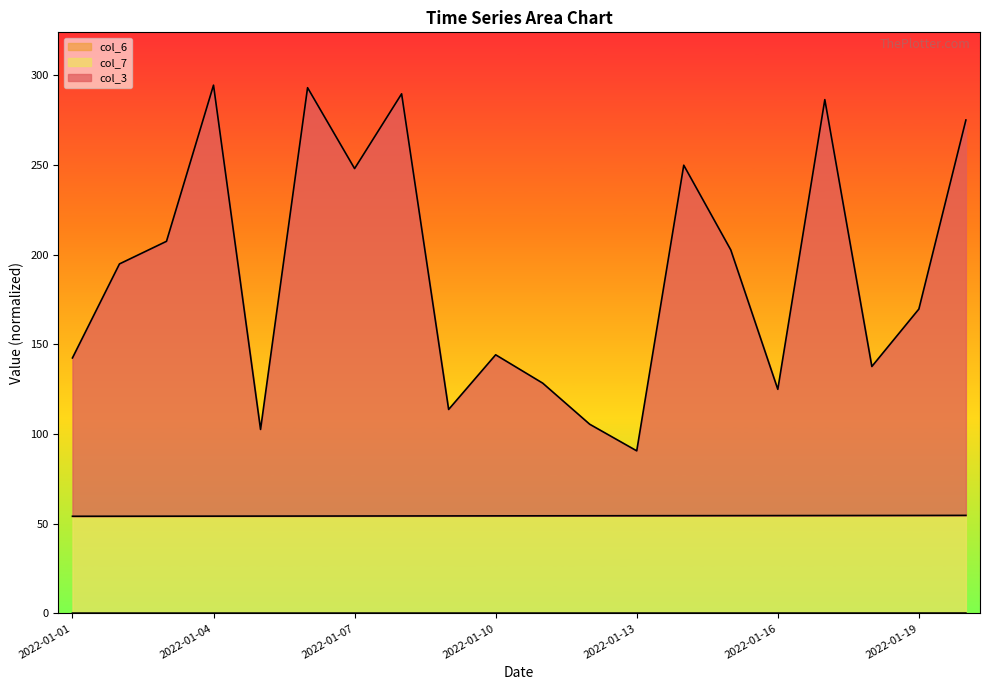

Is it true that col_3 equals 207.4 at 2022-01-03?

True